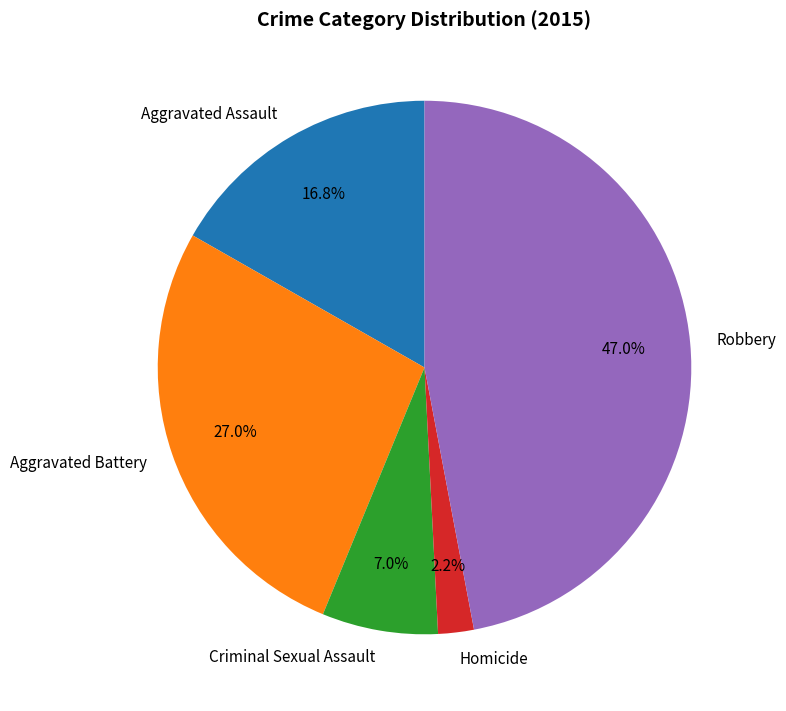

To the nearest percent, what is the difference between the Homicide and Criminal Sexual Assault slice percentages?

5%